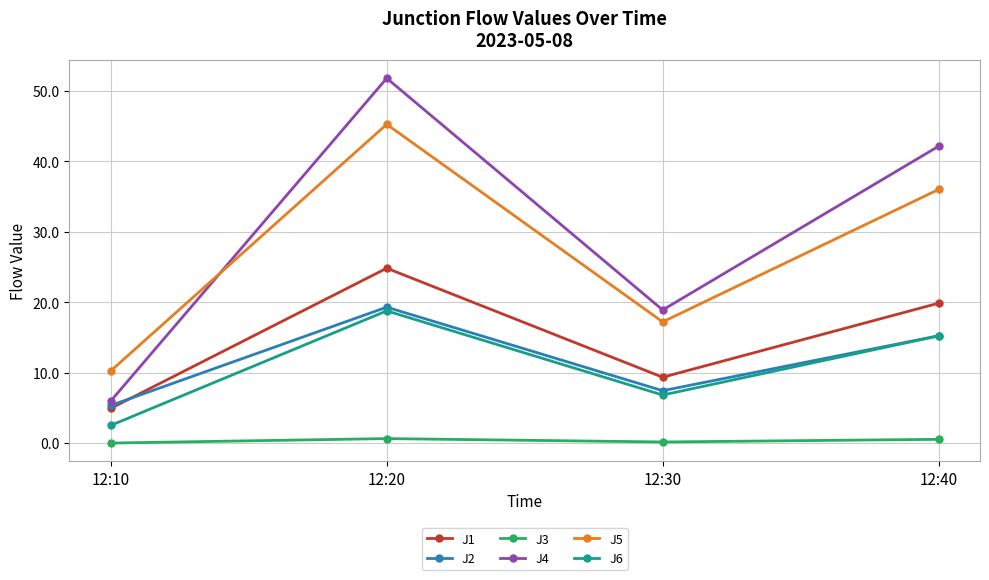

The J1 series shows 35.1 at 12:40. True or false?

False